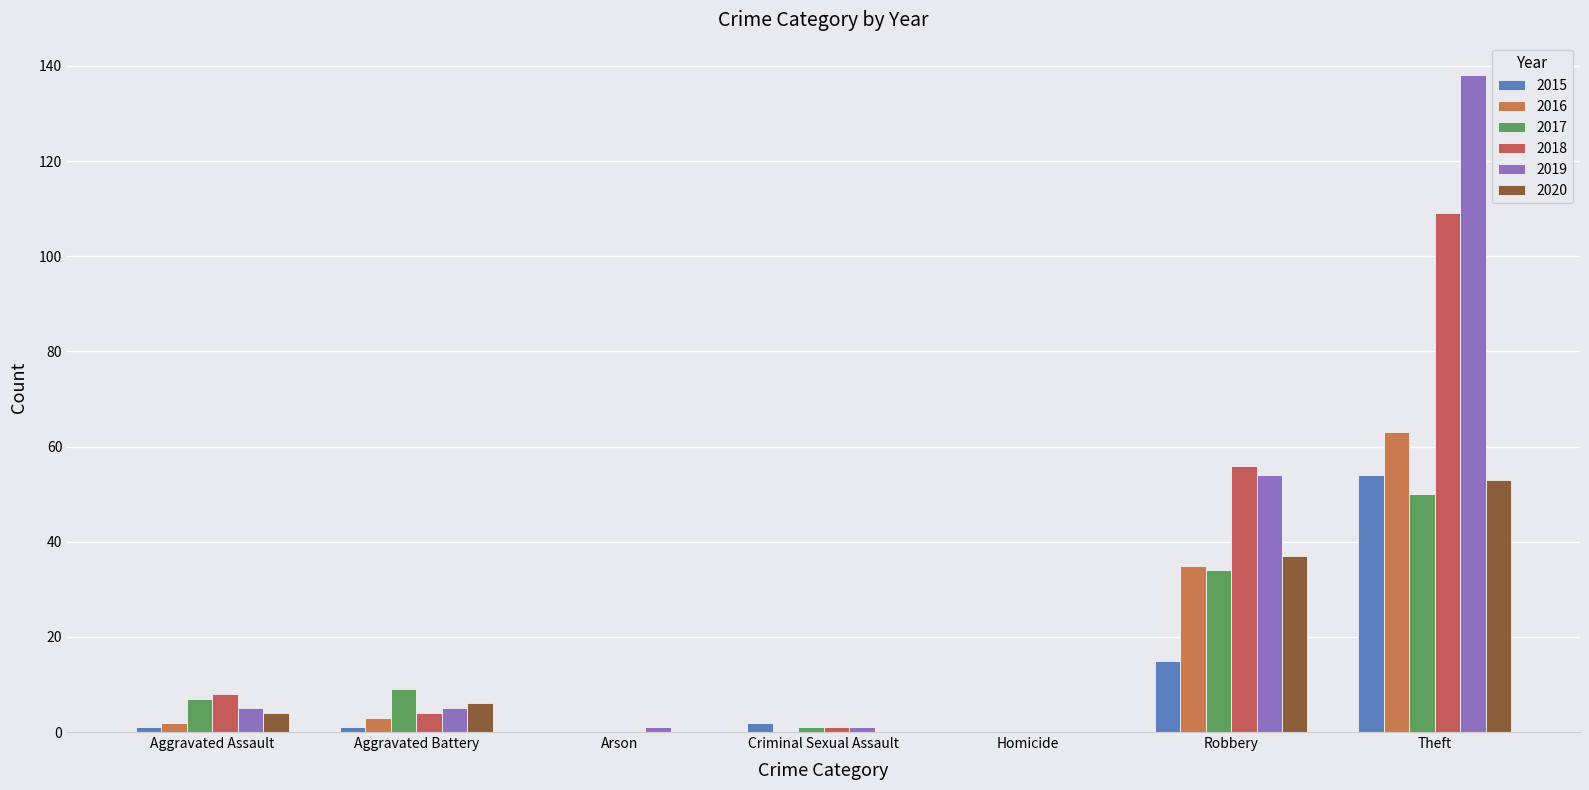

The value of 2018 at Arson is 35. True or false?

False